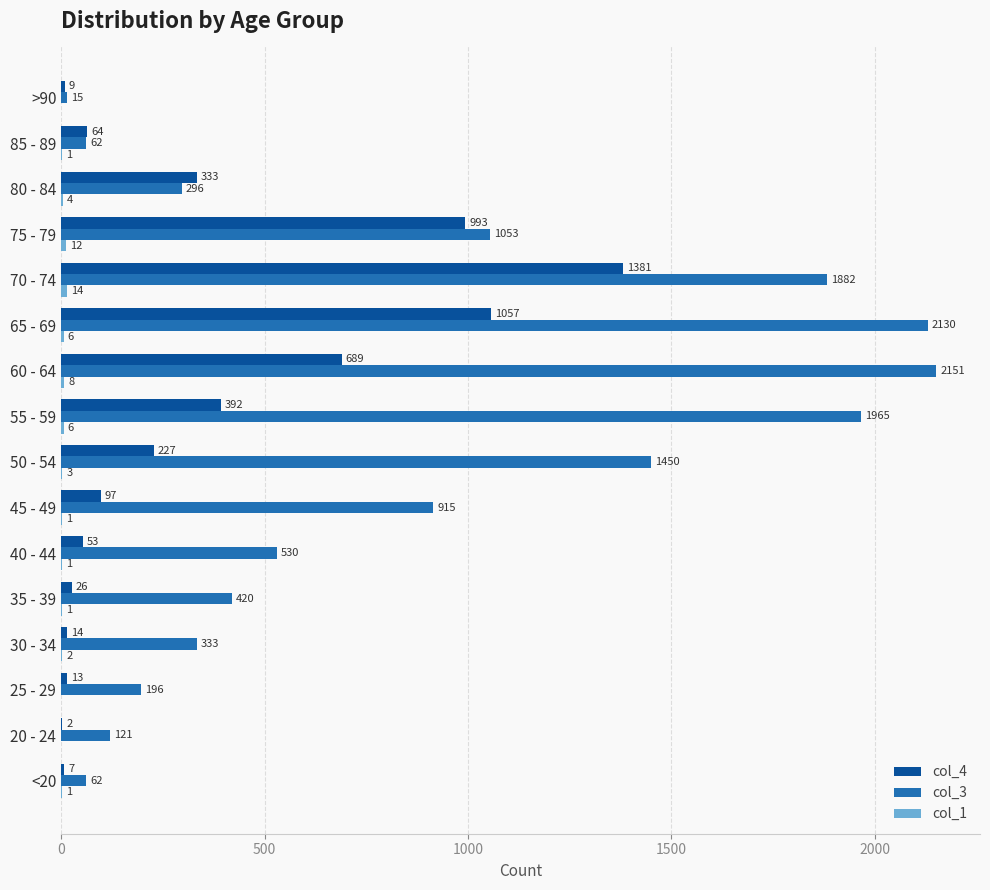

Where is col_3 nearest to the value 1083?

75 - 79